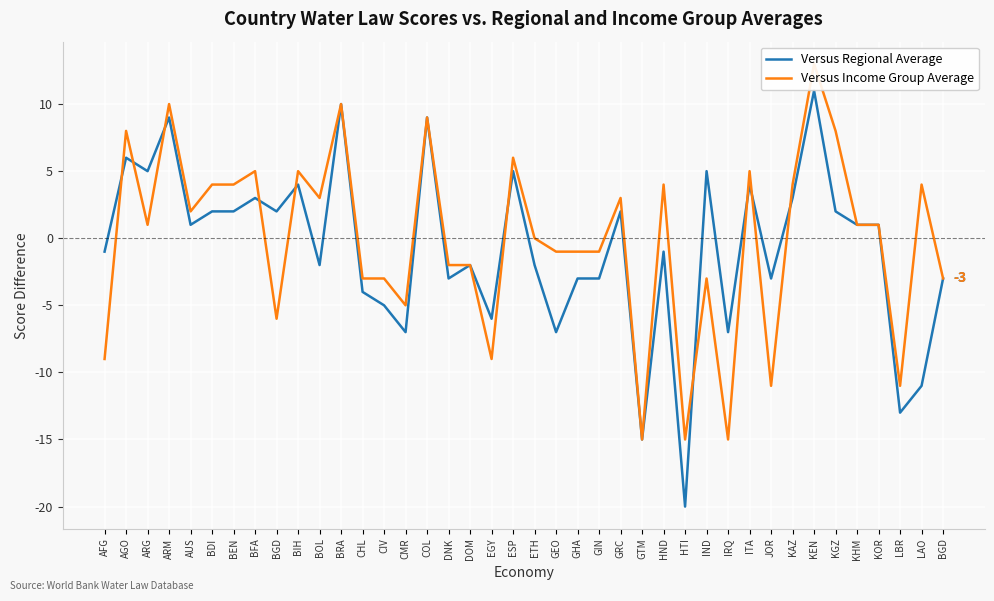

What is the approximate value of Versus Regional Average at IRQ, to the nearest 10?

-10